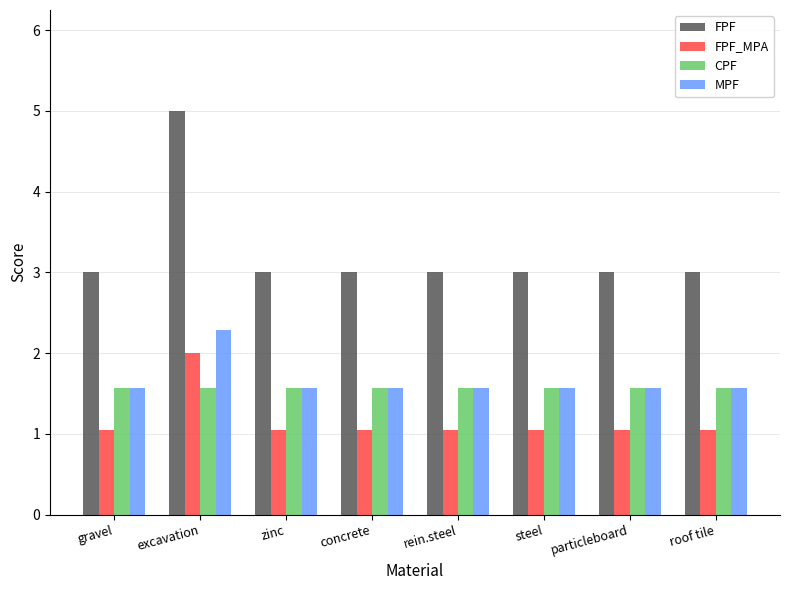

Reading left to right, what are all the values shown in this chart?

FPF: gravel=3.0	excavation=5.0	zinc=3.0	concrete=3.0	rein.steel=3.0	steel=3.0	particleboard=3.0	roof tile=3.0
FPF_MPA: gravel=1.1	excavation=2.0	zinc=1.1	concrete=1.1	rein.steel=1.1	steel=1.1	particleboard=1.1	roof tile=1.1
CPF: gravel=1.6	excavation=1.6	zinc=1.6	concrete=1.6	rein.steel=1.6	steel=1.6	particleboard=1.6	roof tile=1.6
MPF: gravel=1.6	excavation=2.3	zinc=1.6	concrete=1.6	rein.steel=1.6	steel=1.6	particleboard=1.6	roof tile=1.6